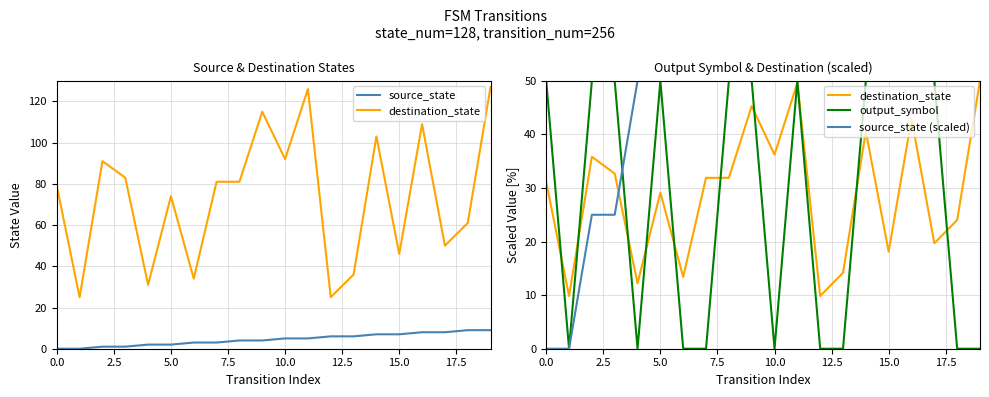

How many times do source_state (scaled) and output_symbol cross each other?

1